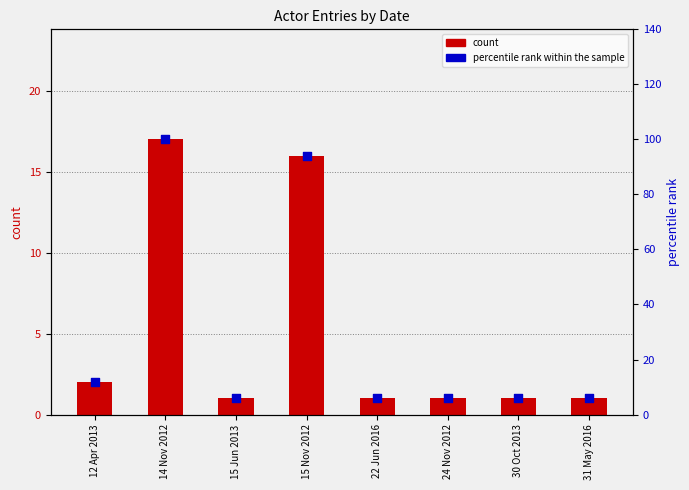

Which series reaches the maximum Y coordinate?

percentile rank within the sample